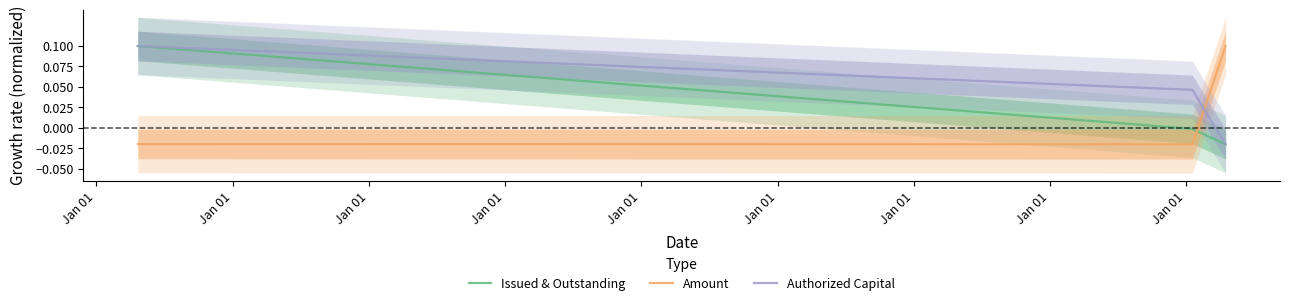

What is the sum of the Amount values at Jan 01 and Jan 01?

0.1